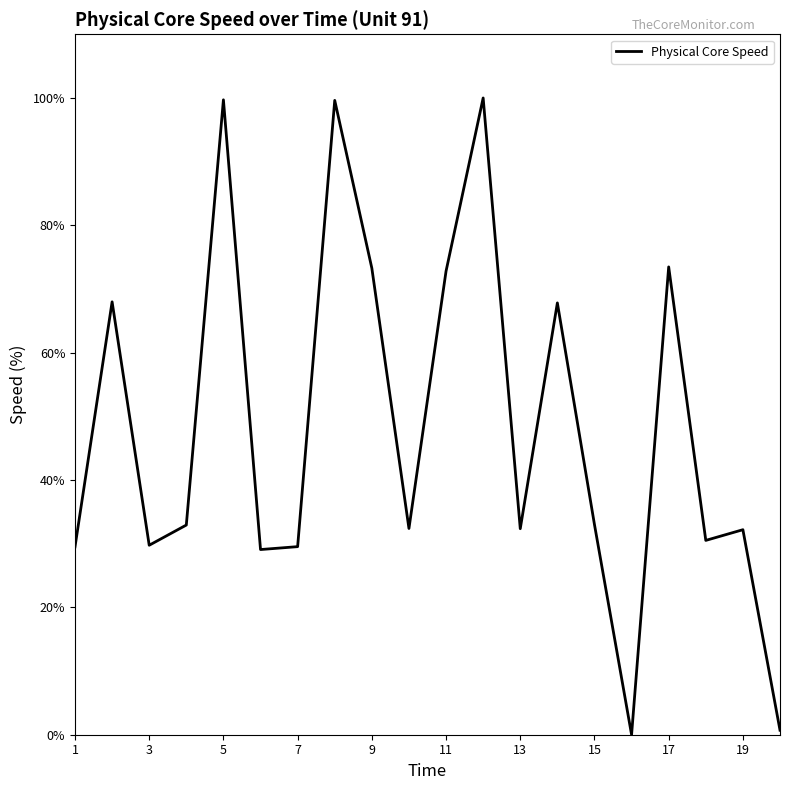

What is the difference between the maximum and minimum values?

100.0